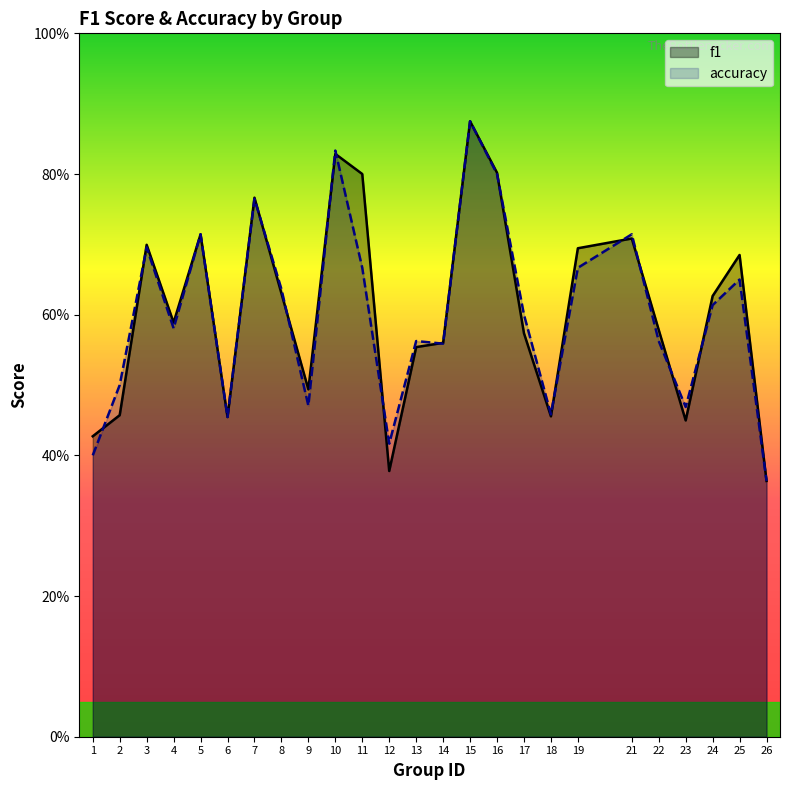

Rank the categories by f1 value from lowest to highest.

26, 12, 1, 23, 6, 18, 2, 9, 13, 14, 17, 22, 4, 24, 8, 25, 19, 3, 21, 5, 7, 11, 16, 10, 15